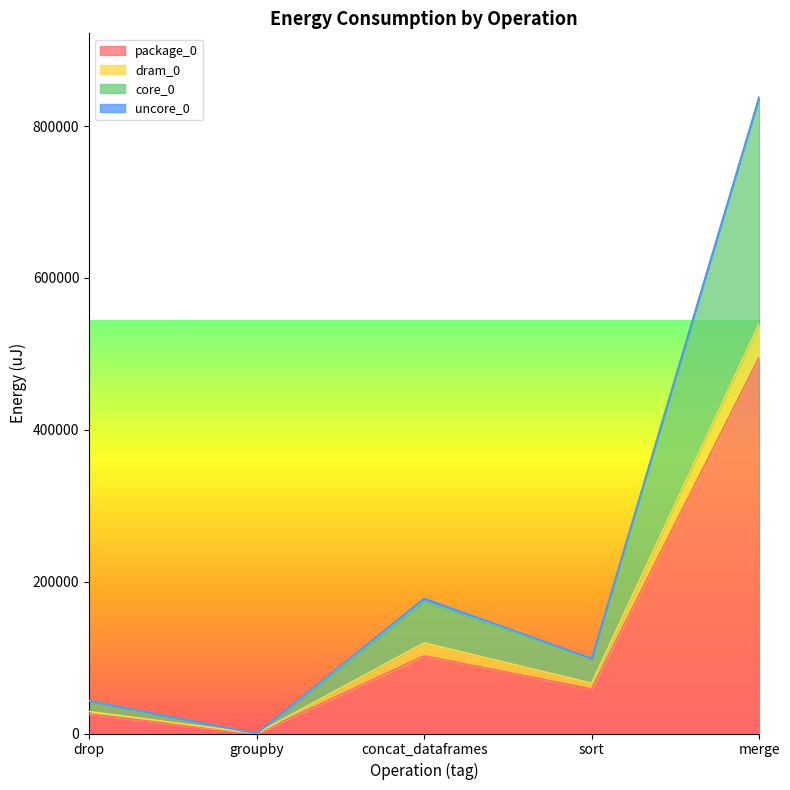

The value of package_0 at merge is 495665. True or false?

True